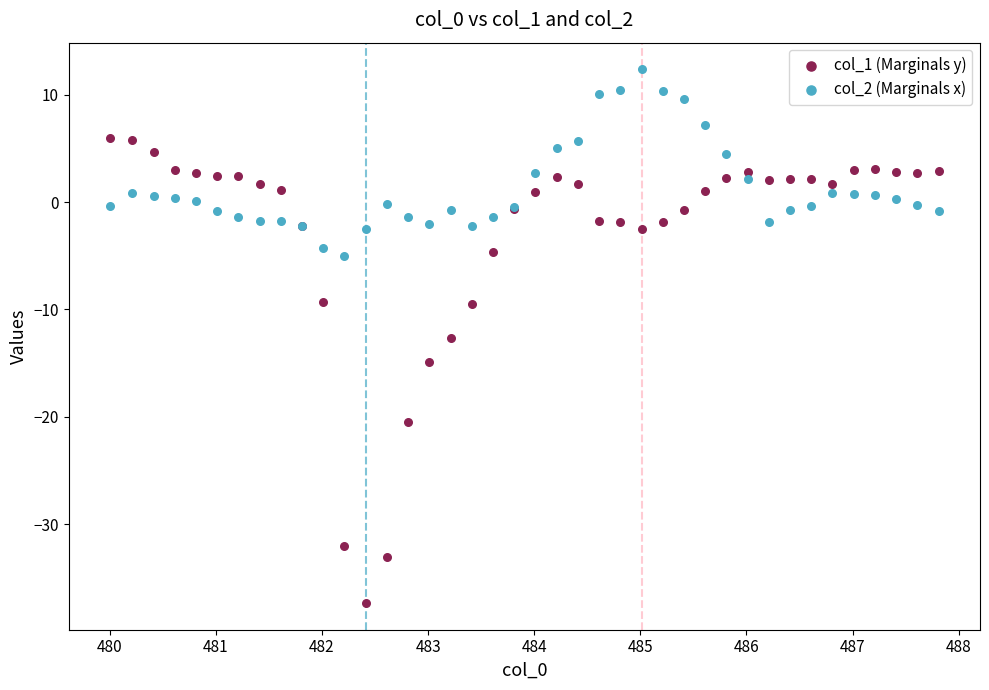

What are all the series names shown in the legend?

col_1 (Marginals y), col_2 (Marginals x)